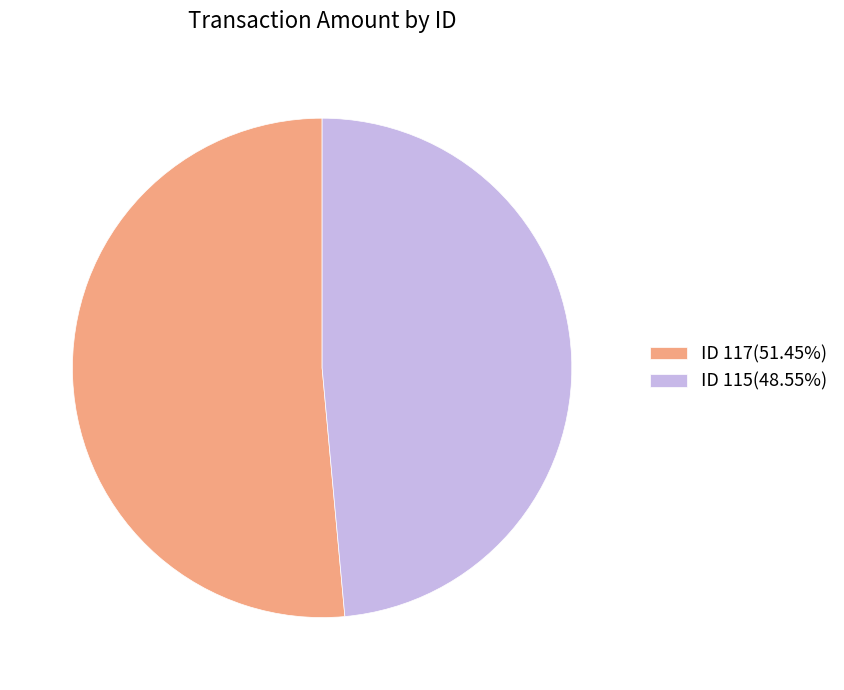

How many segments does this pie chart have?

2